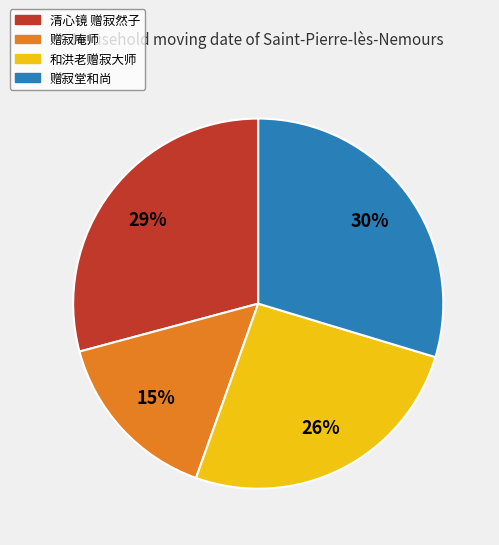

Is there a majority slice in this chart?

No